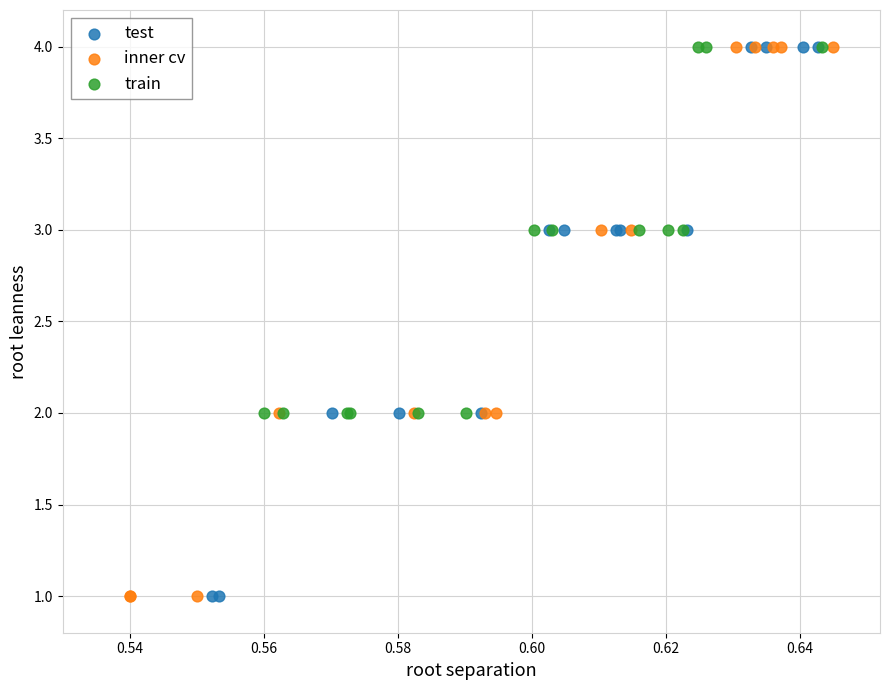

What are all the series names shown in the legend?

test, inner cv, train